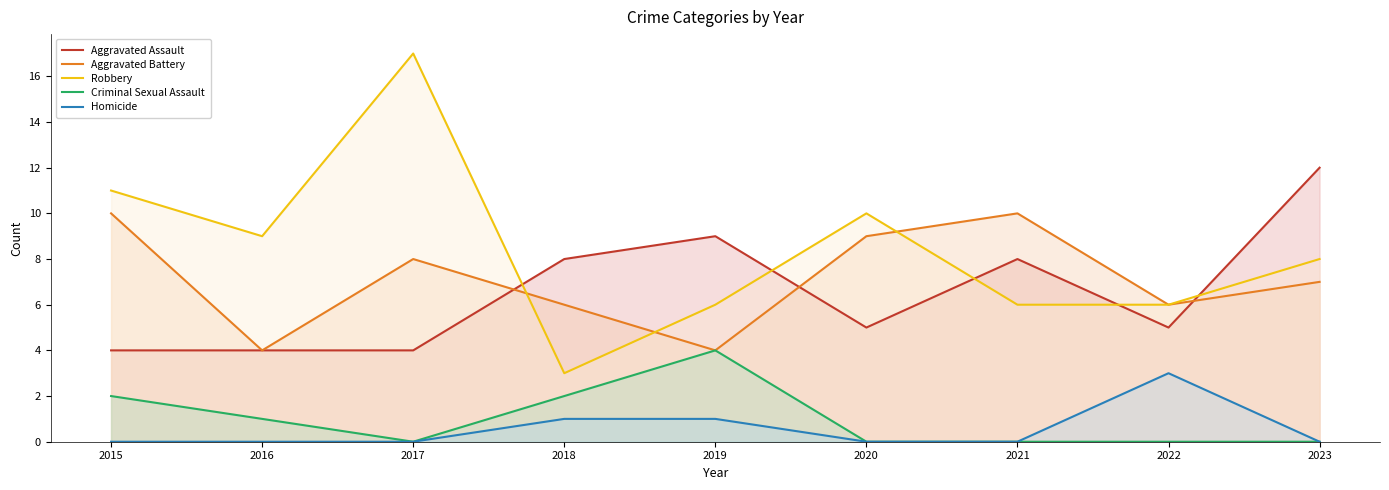

At which category does the chart reach its minimum across all series?

2017